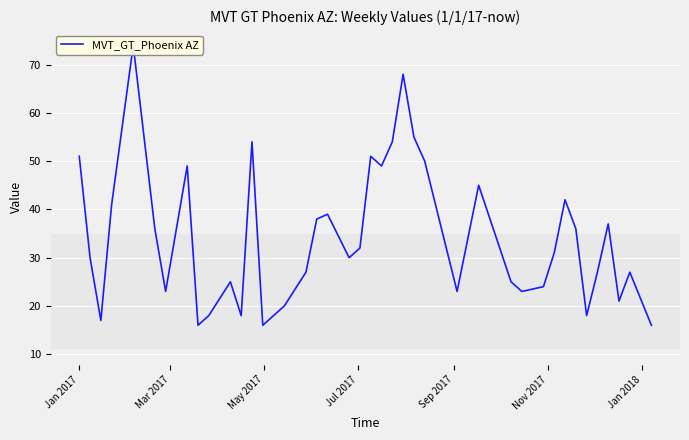

True or false: the data shows 27 at 14.

False